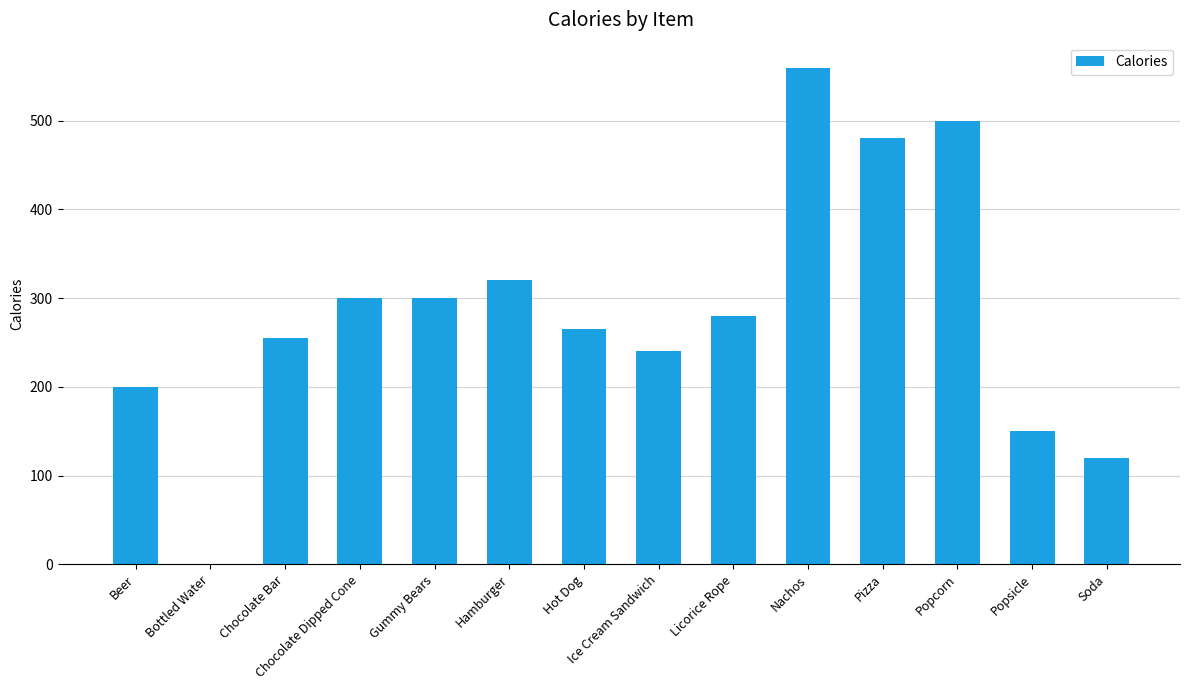

Is it true that the value at Gummy Bears is 132?

False